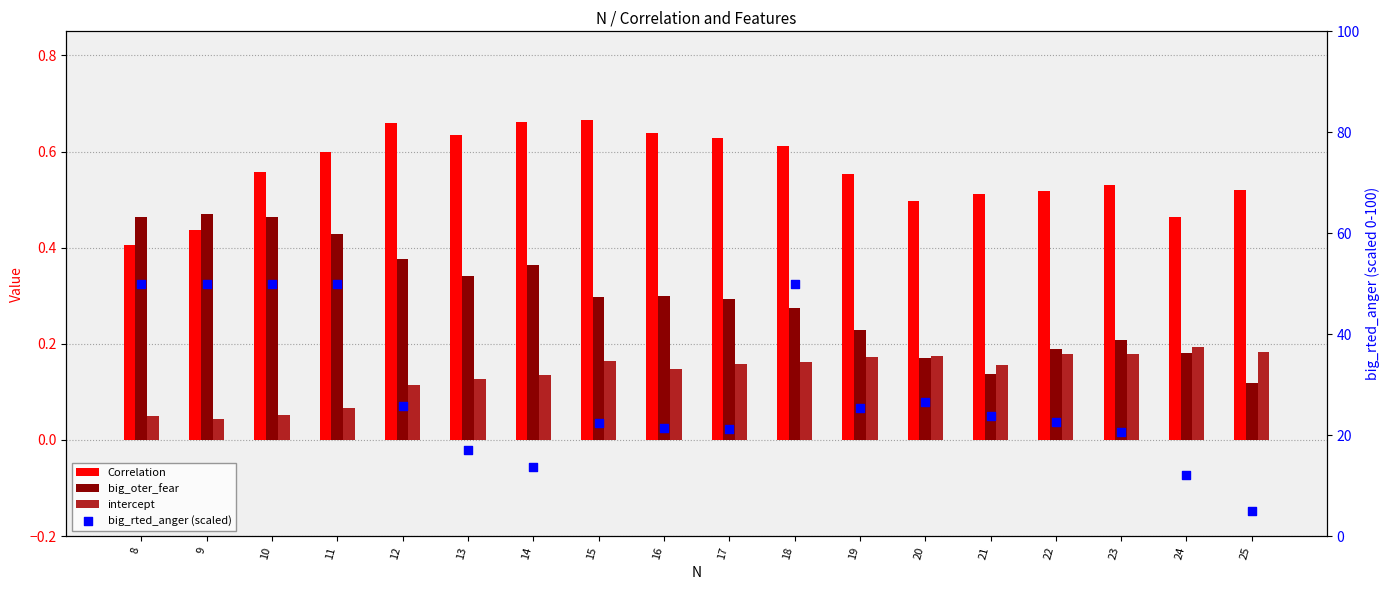

Which series reaches the maximum Y coordinate?

big_rted_anger (scaled)